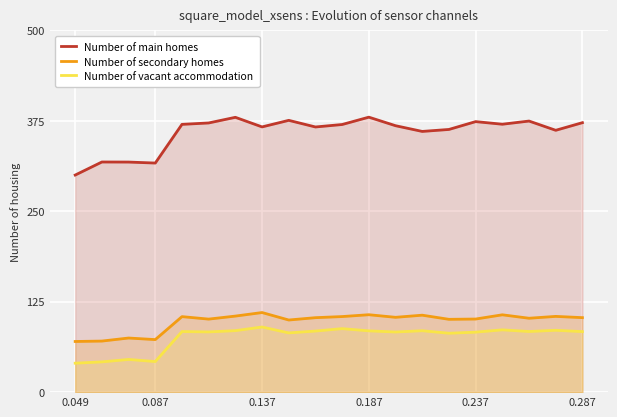

What is the value of the Number of vacant accommodation point at the 19th from the left?

85.5